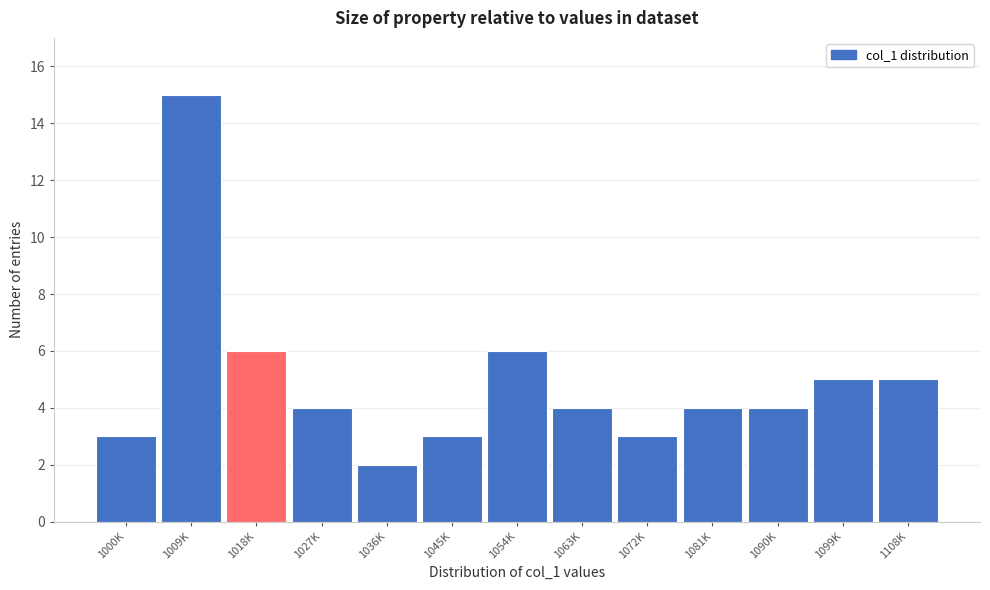

Reading right to left, list all the values displayed in this chart.

1108K=5	1099K=5	1090K=4	1081K=4	1072K=3	1063K=4	1054K=6	1045K=3	1036K=2	1027K=4	1018K=6	1009K=15	1000K=3